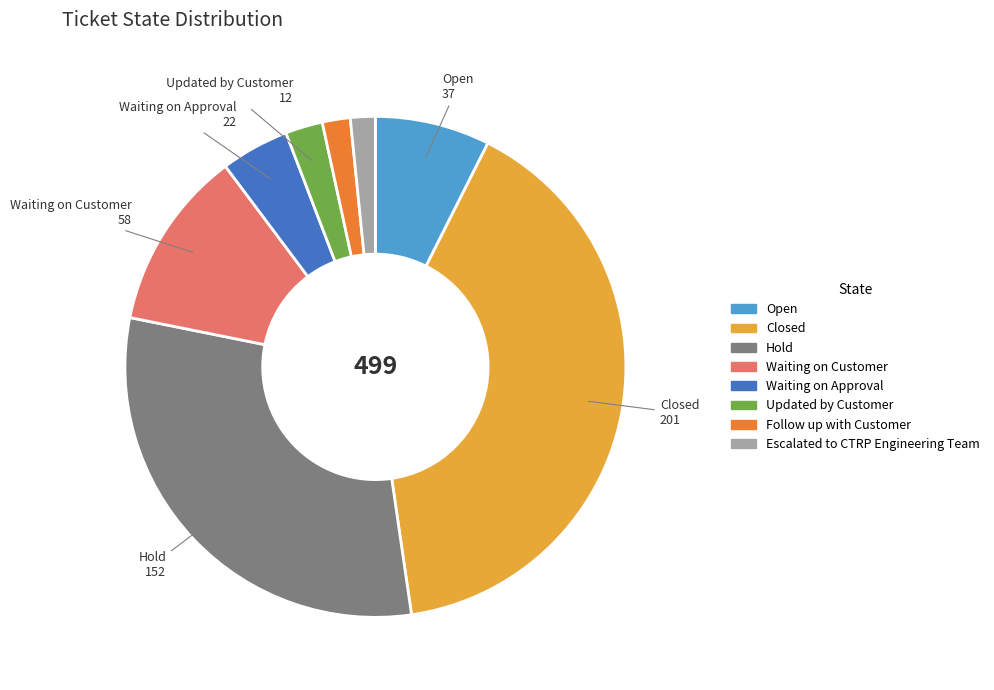

Is there a majority slice in this chart?

No